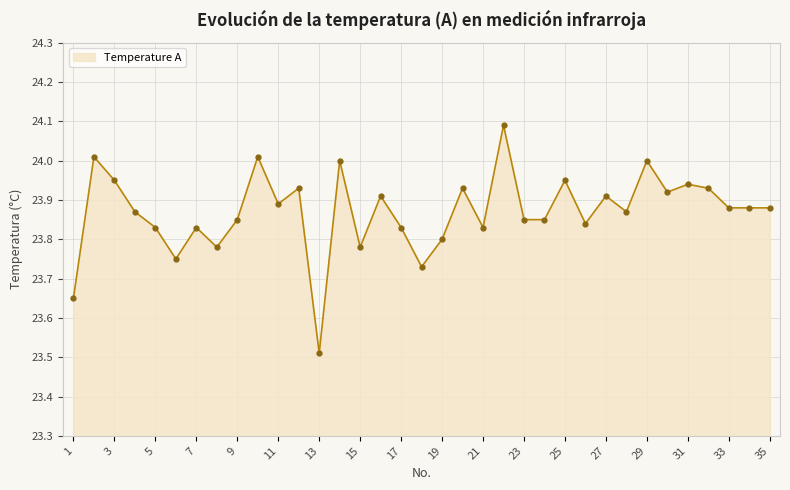

What is the difference between the maximum and minimum values?

0.6